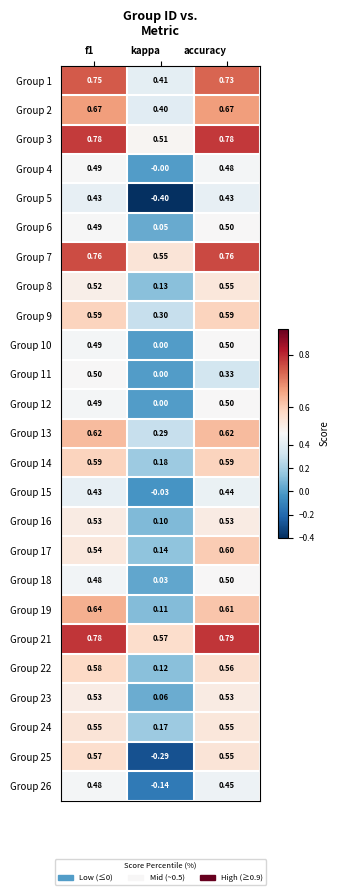

At which category does the chart reach its peak across all series?

accuracy